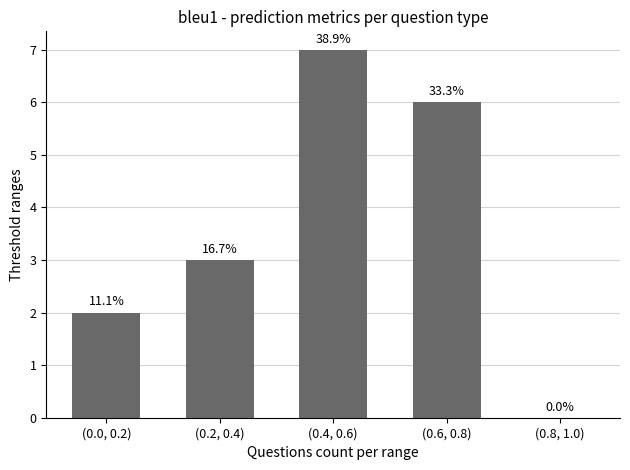

At which category does the chart reach its peak across all series?

(0.4, 0.6)